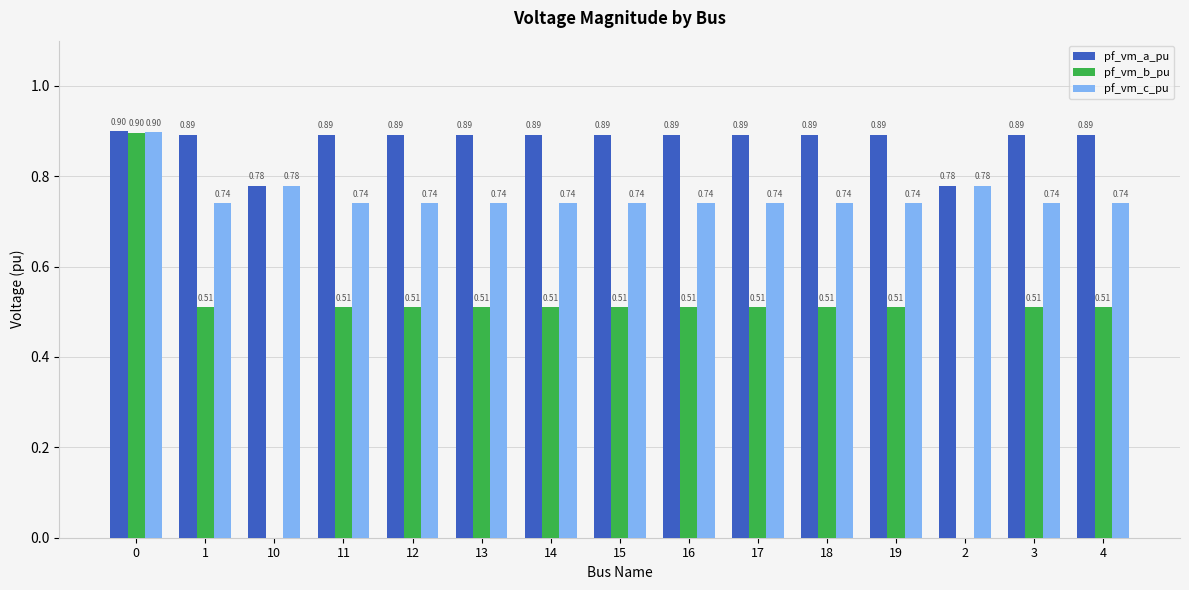

Is it true that pf_vm_a_pu equals 0.9 at 15?

True